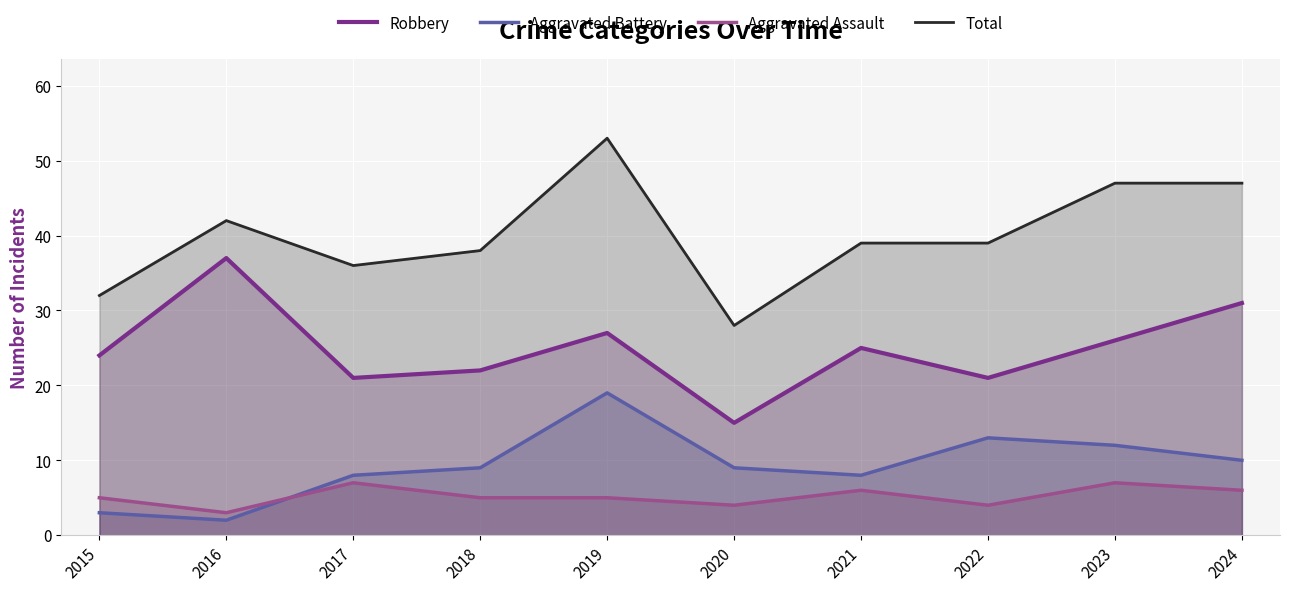

How many data points in Robbery are above 25?

4